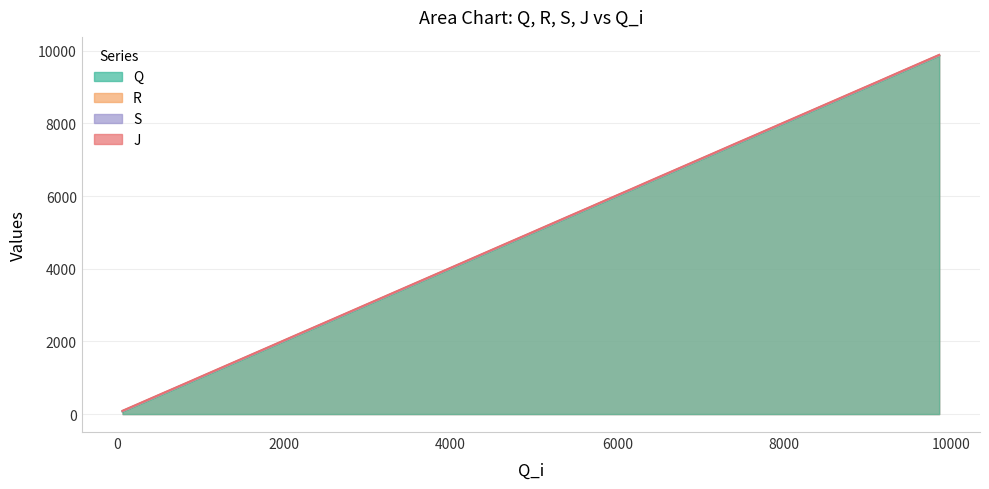

What is the greatest value displayed?

9884